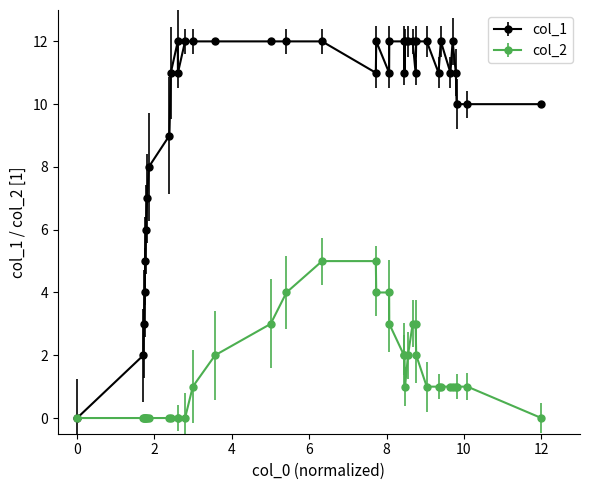

What are all the series names shown in the legend?

col_1, col_2